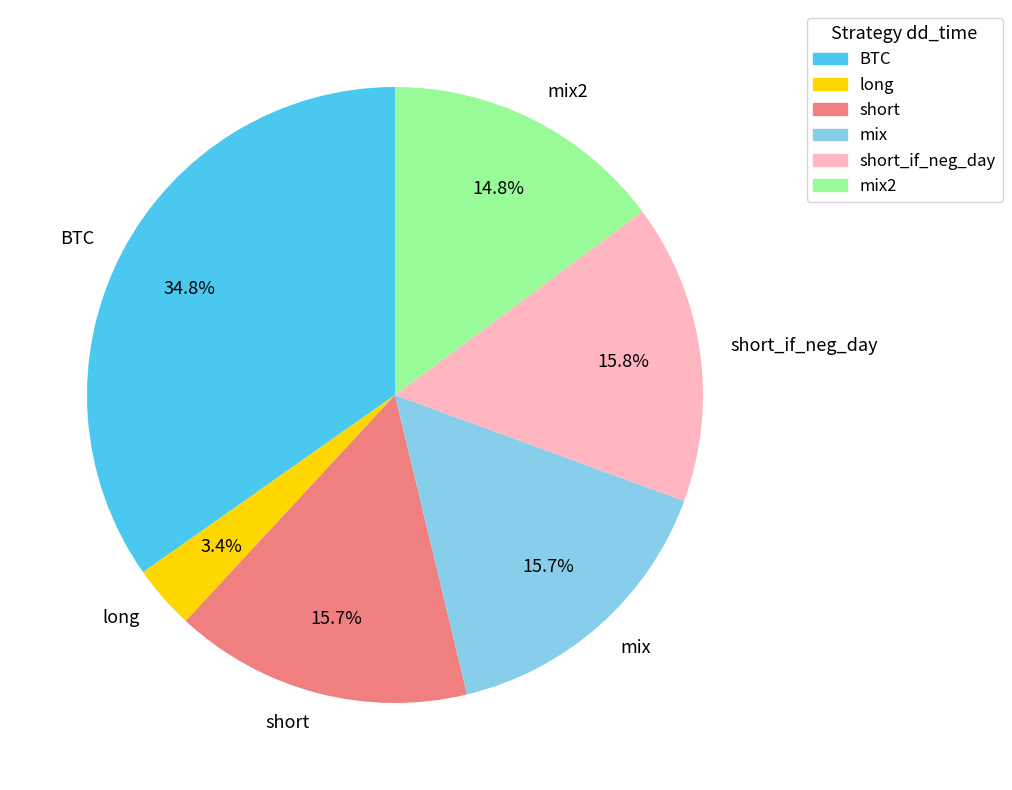

To the nearest percent, what is the combined percentage of mix and BTC?

50%